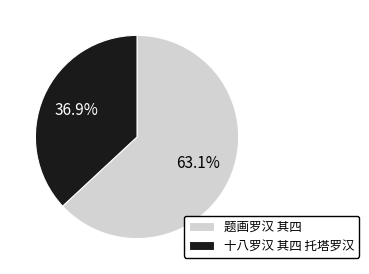

What is the ratio of the value at 十八罗汉 其四 托塔罗汉 to the value at 题画罗汉 其四?

0.6